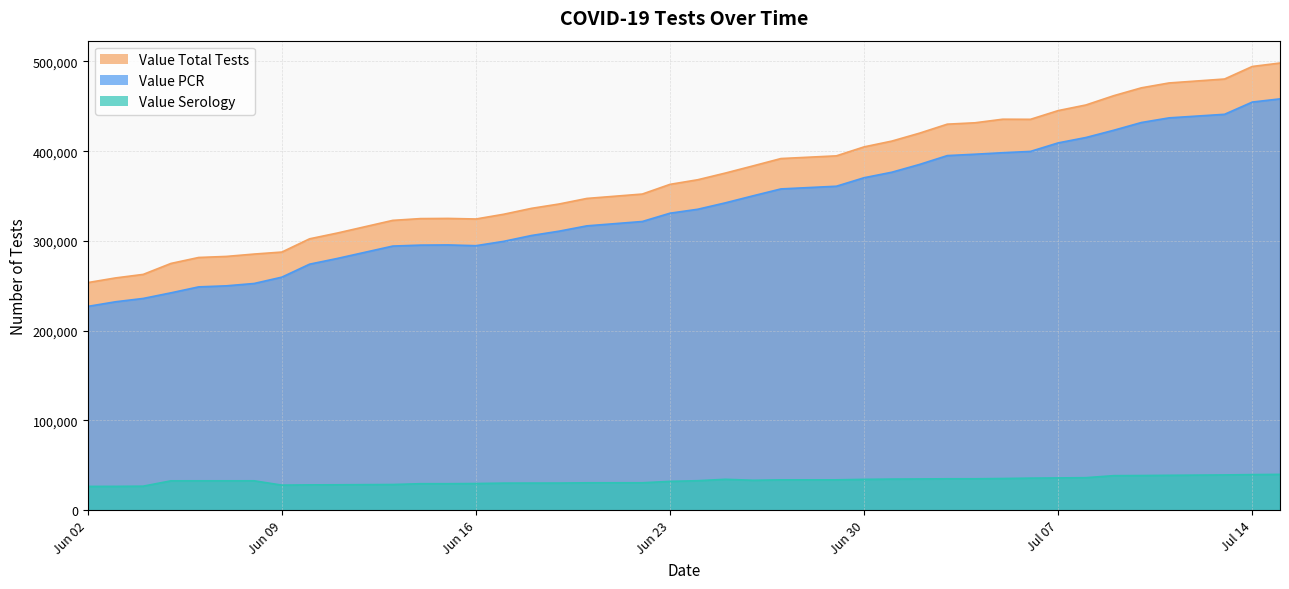

What is the highest value of the Value PCR series?

458247